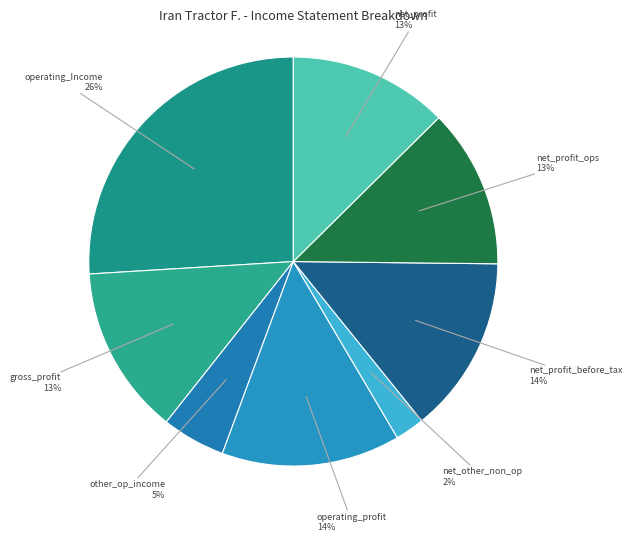

Which slice is the smallest?

net_other_non_op